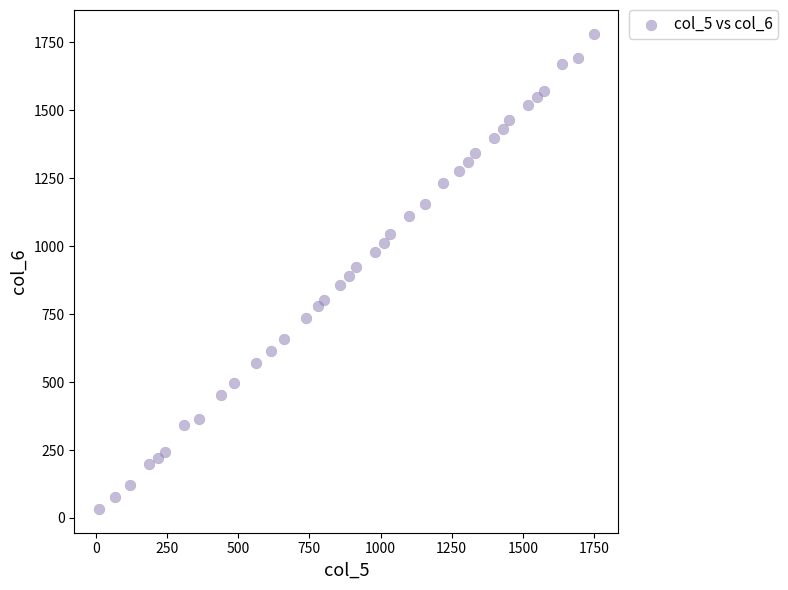

What is the range of Y values (max minus min)?

1749